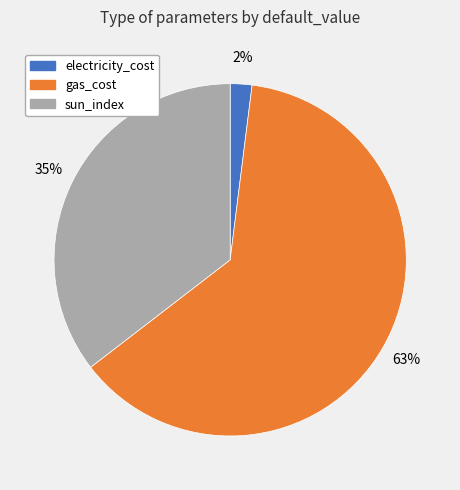

To the nearest percent, what is the average slice percentage?

33%